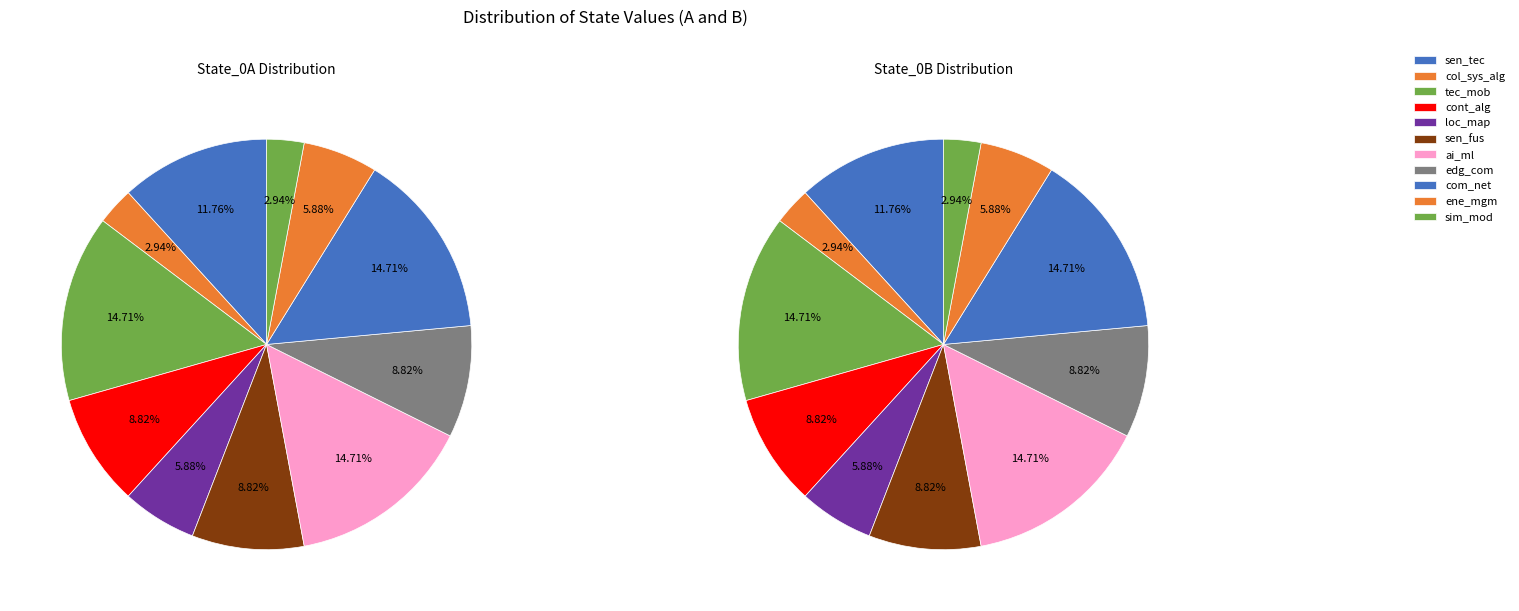

To the nearest percent, what is the difference between the largest and smallest slice percentages?

12%